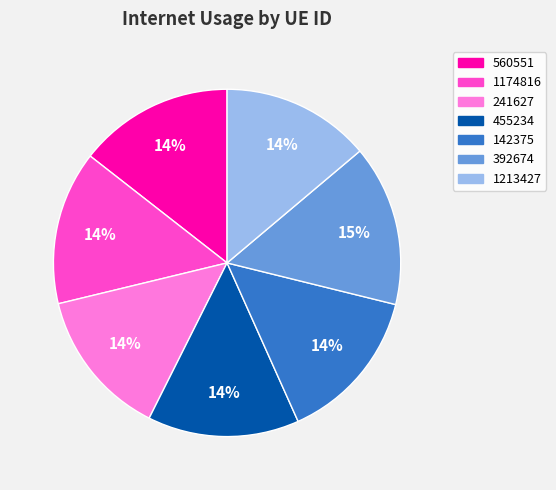

Does 1174816 represent more than half of the total?

No